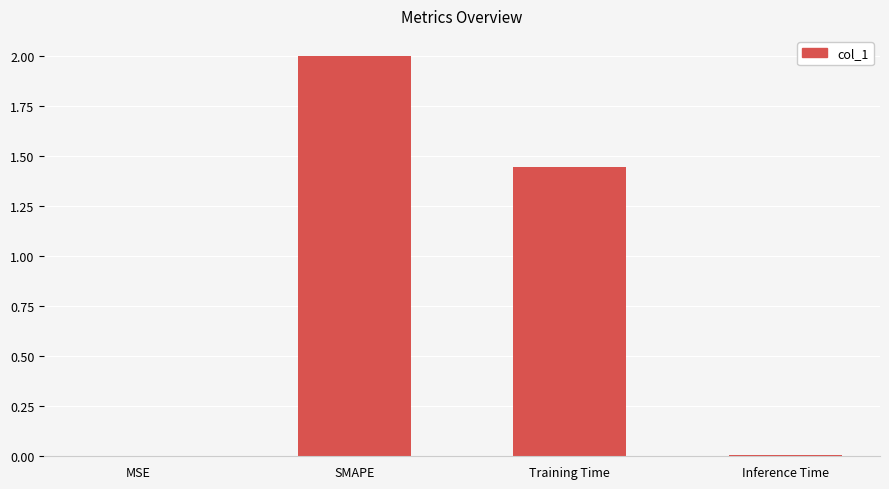

The chart shows a value of 0.0 at MSE. True or false?

True